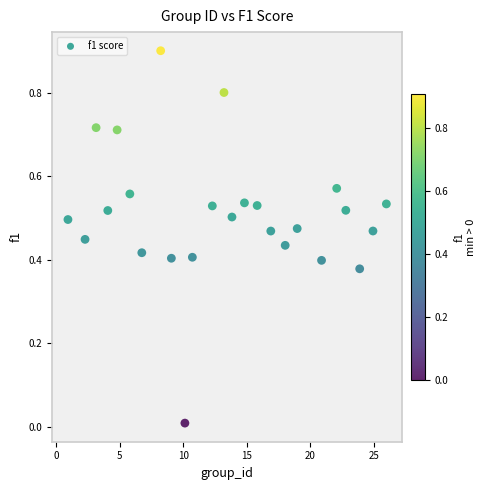

What is the range of X values (max minus min)?

25.0